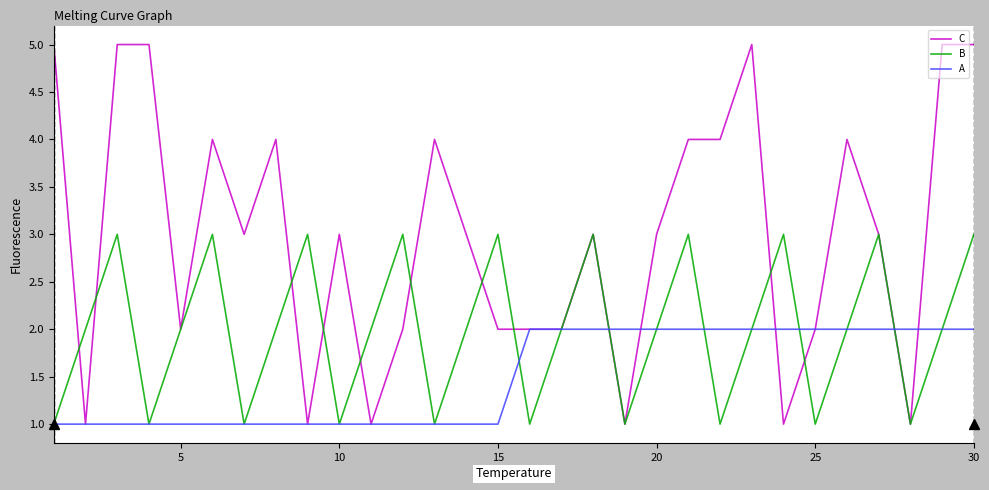

Rank the series by their average value, from lowest to highest.

A, B, C